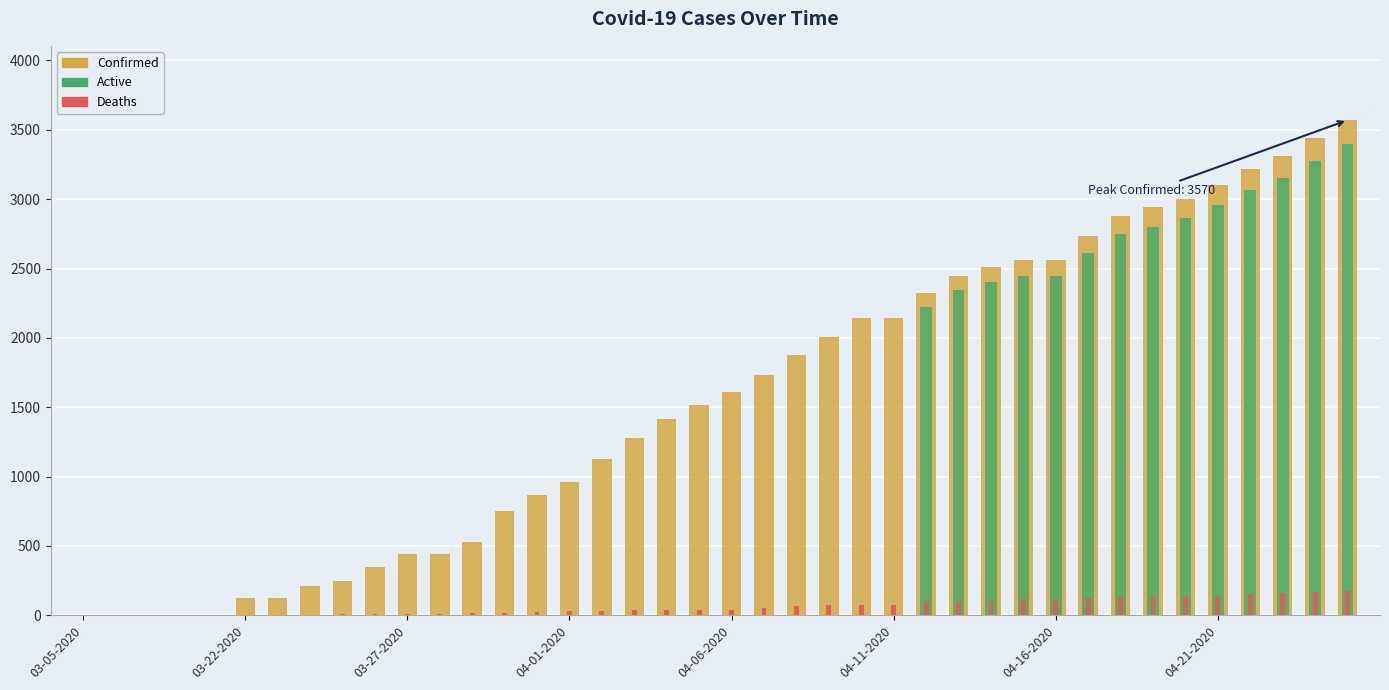

What is the value of the Active bar at the 31st from the left?

2444